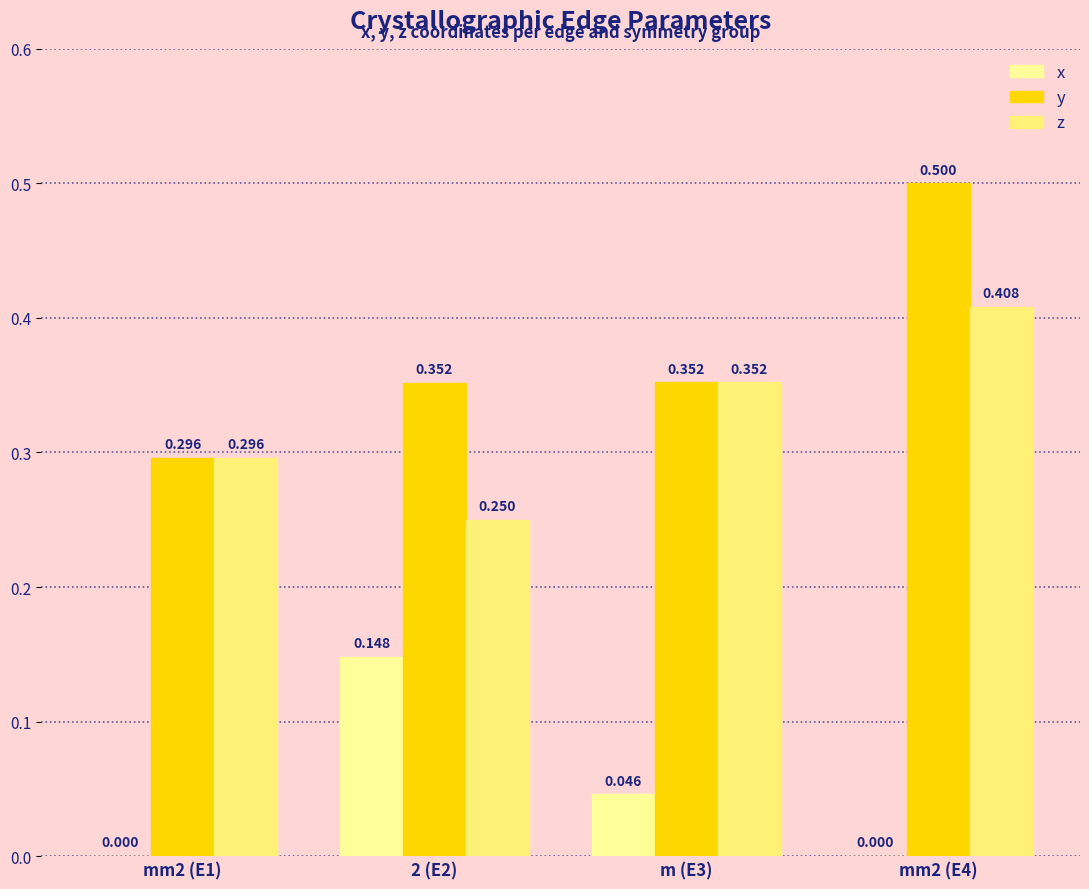

At which category is the sum across all series the highest?

mm2 (E4)